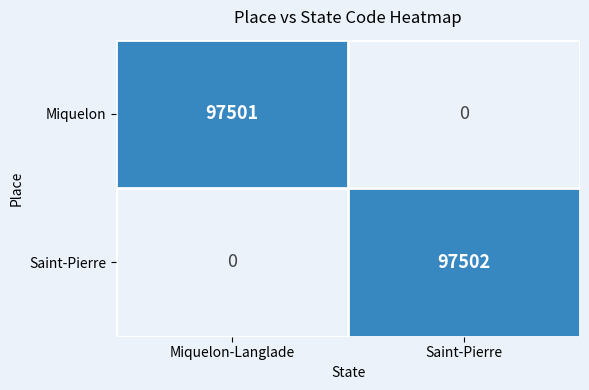

The value of Saint-Pierre at Saint-Pierre is 97502. True or false?

True